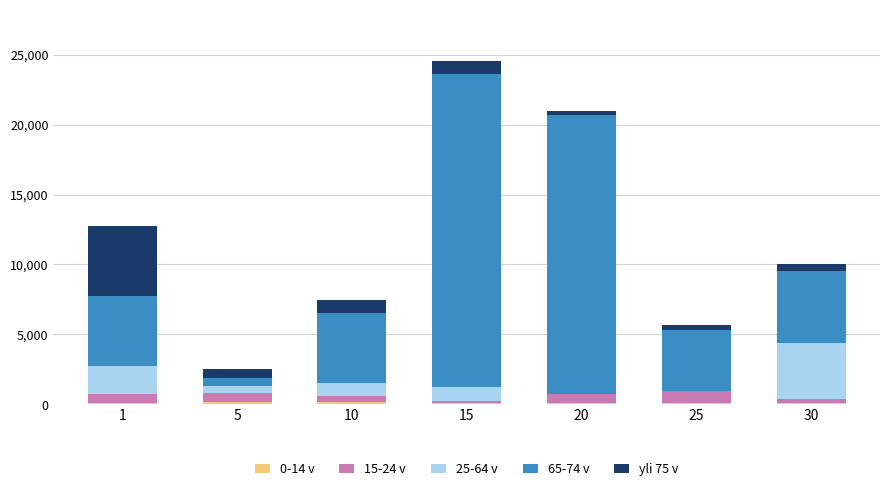

At which category is the sum across all series the highest?

15